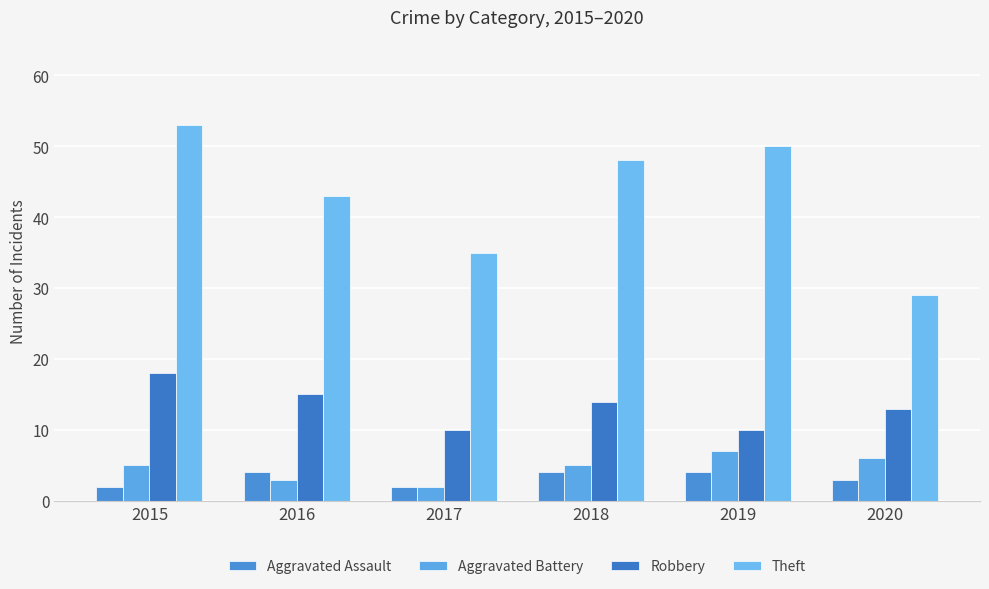

Is it true that Robbery equals 13 at 2020?

True